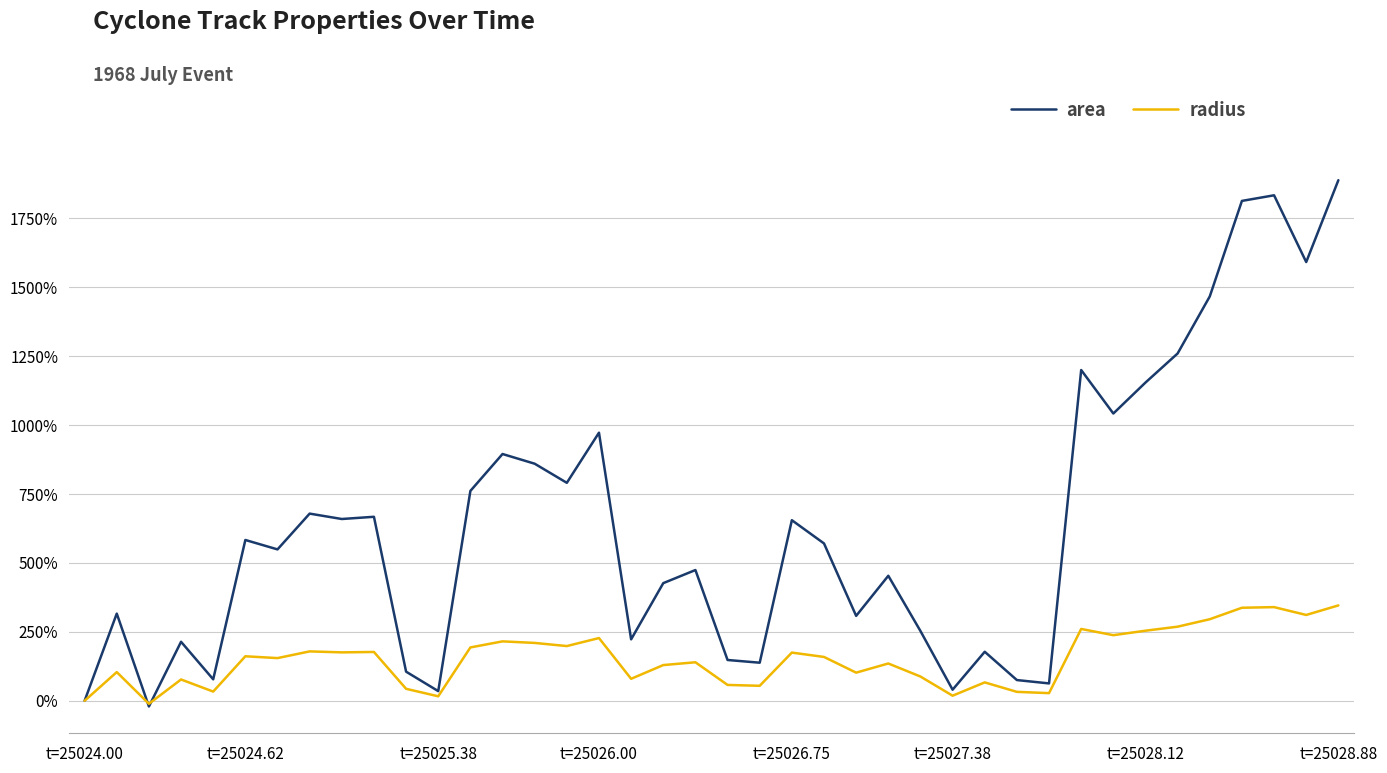

Rank the series by their average value, from lowest to highest.

radius, area